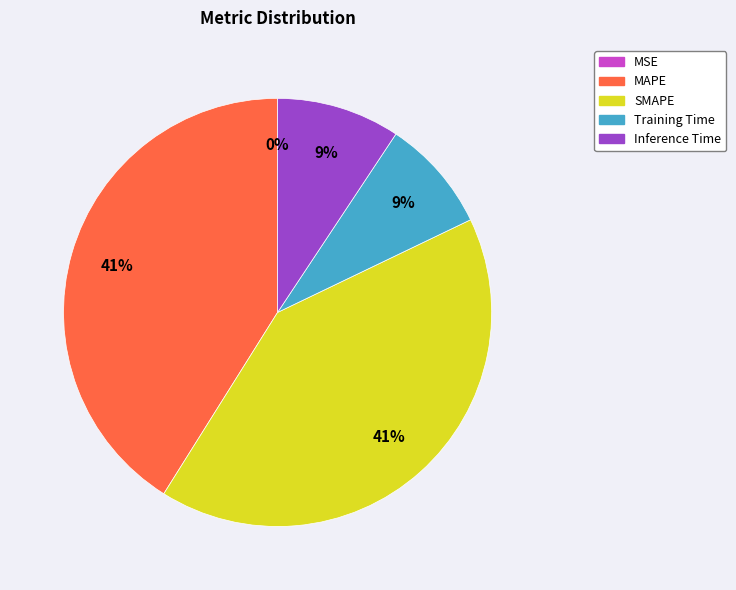

Is there a majority slice in this chart?

No